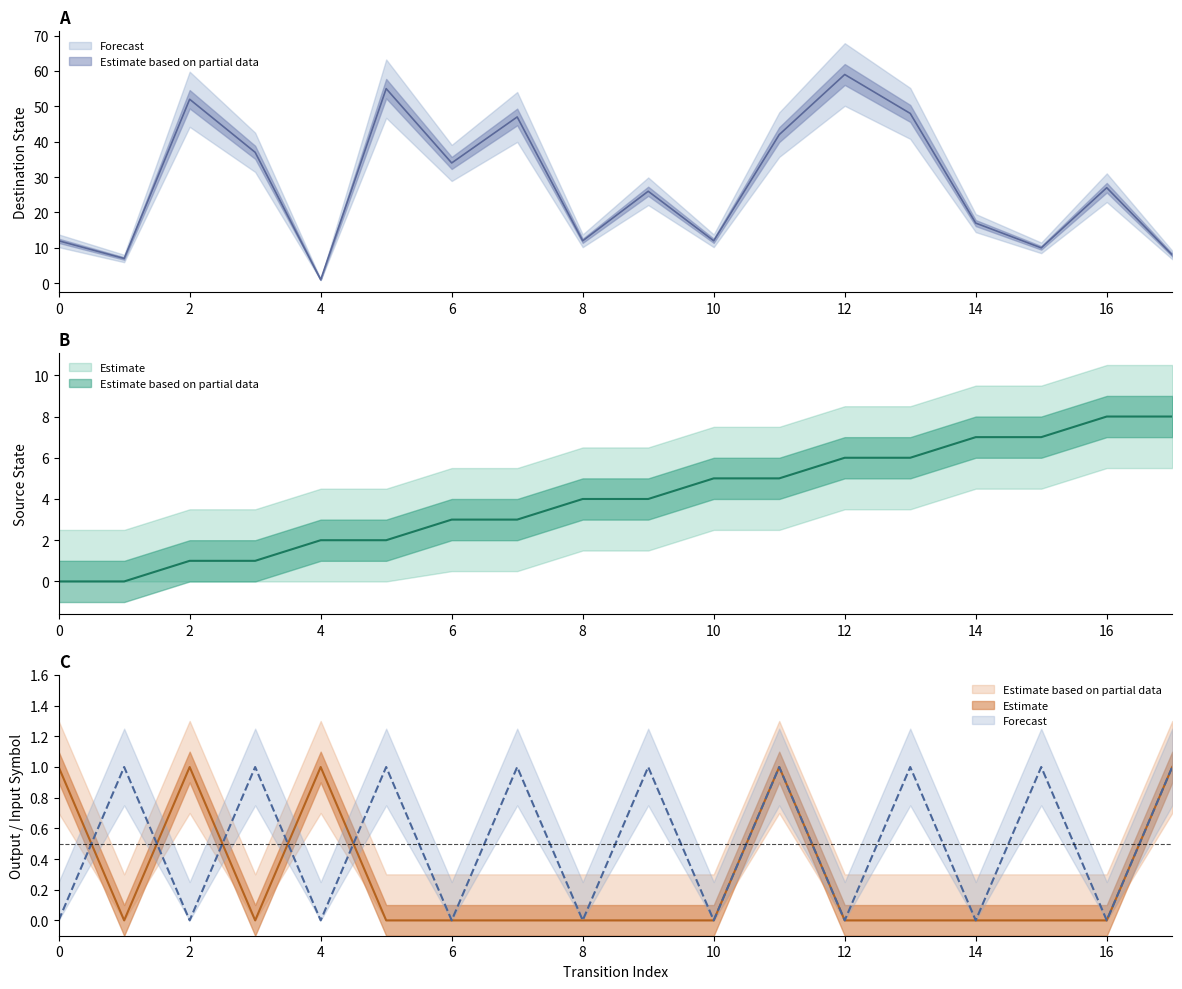

At which category is the sum across all series the highest?

12